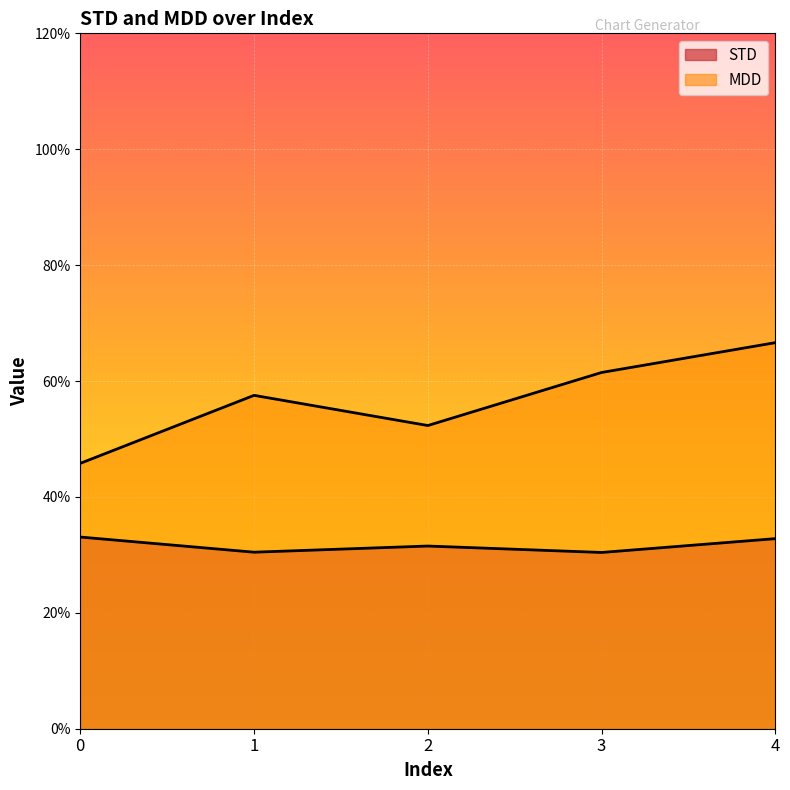

Rank the categories by STD value from lowest to highest.

3, 1, 2, 4, 0